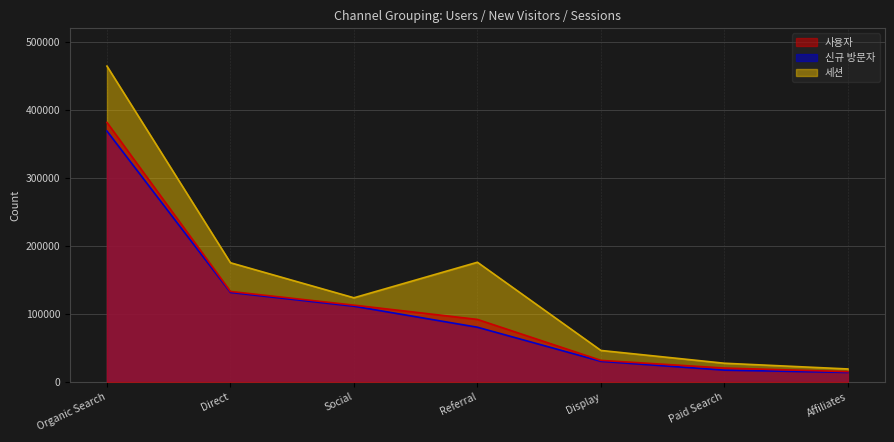

Which label corresponds to the largest value in the chart?

Organic Search